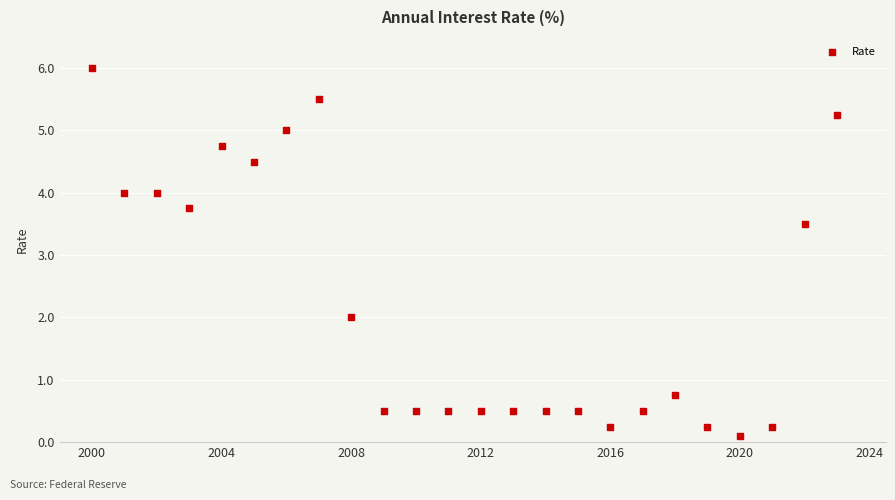

What is the range of Y values (max minus min)?

5.9